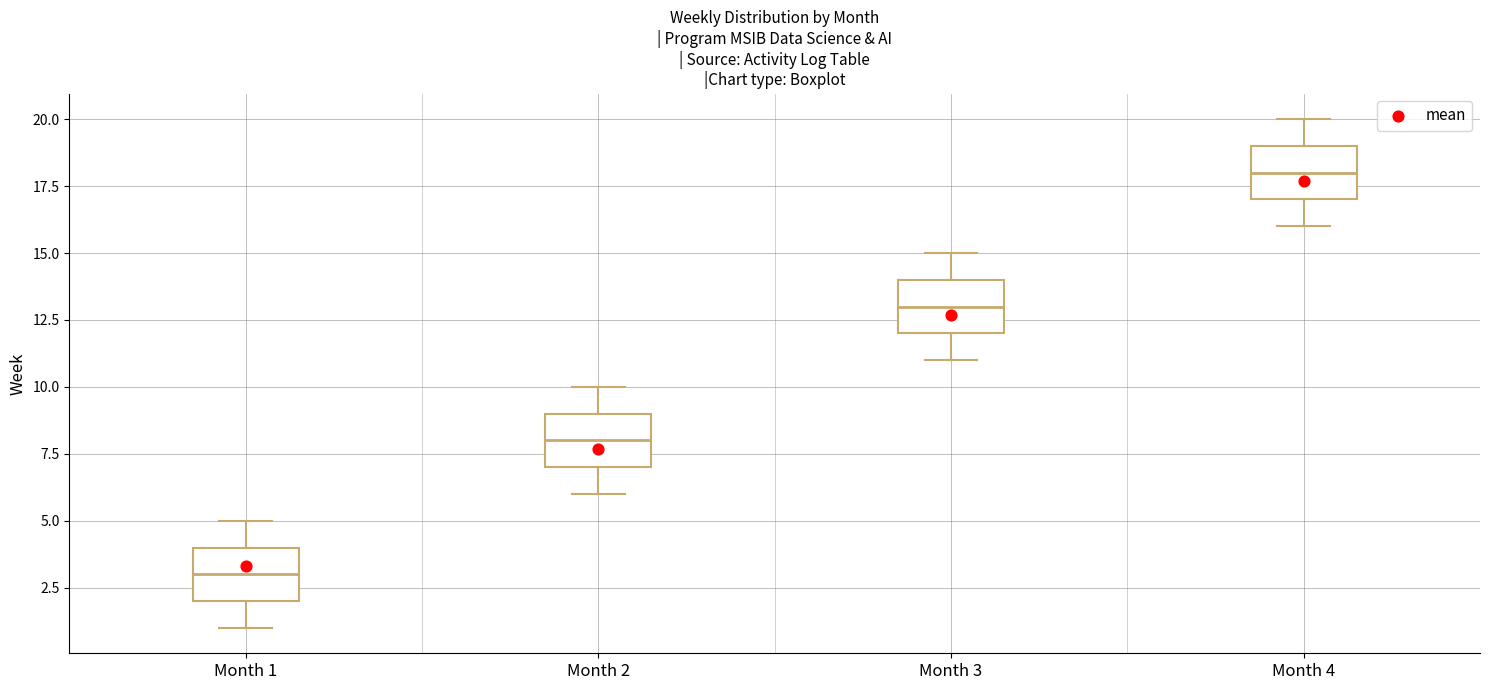

Where does the upper whisker of the box for Month 2 end on the y-axis? The values are not printed on the chart, so give them approximately, as read against the axis.

10